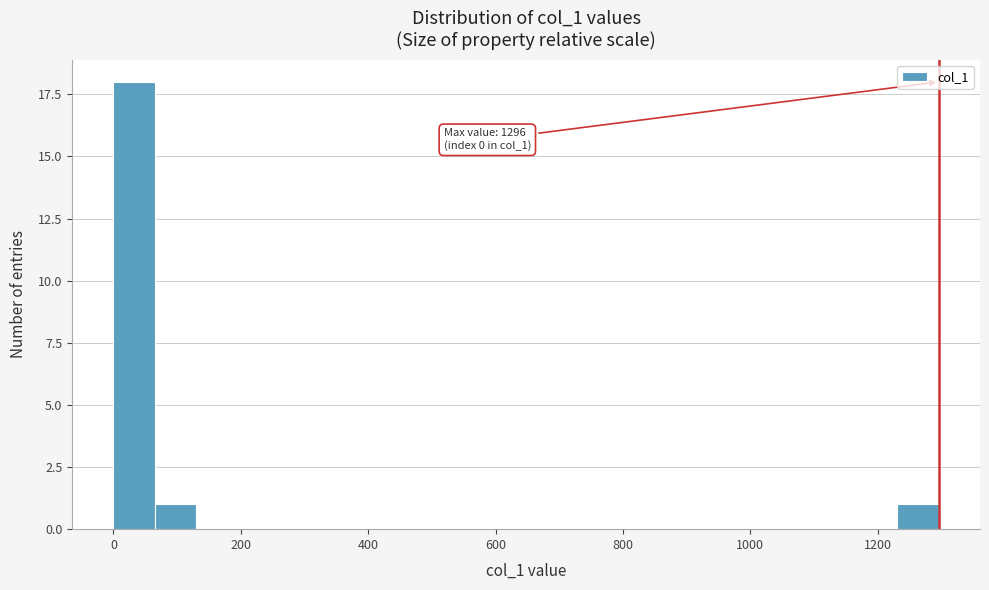

Around what value on the x-axis is the tallest bar? Give the approximate position of its centre, as read against the axis.

40